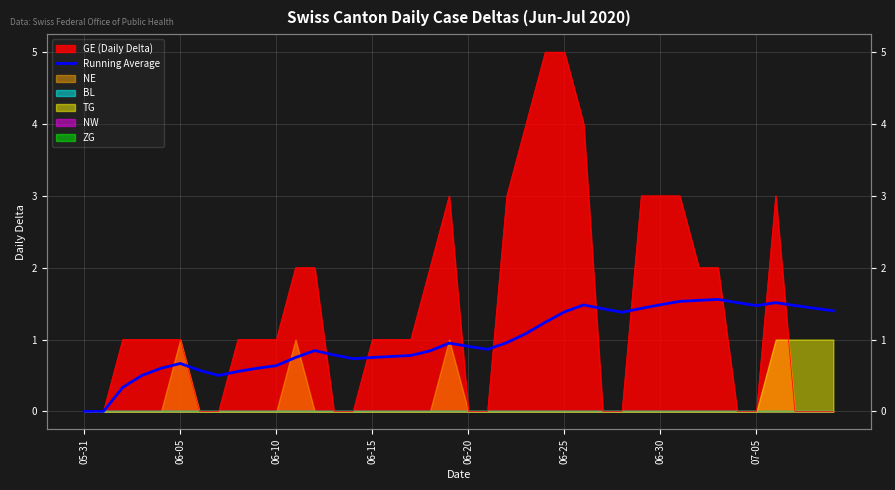

Reading left to right, what are all the values shown in this chart?

0.0	0.0	0.3	0.5	0.6	0.7	0.6	0.5	0.6	0.6	0.6	0.8	0.8	0.8	0.7	0.8	0.8	0.8	0.8	0.9	0.9	0.9	1.0	1.1	1.2	1.4	1.5	1.4	1.4	1.4	1.5	1.5	1.5	1.6	1.5	1.5	1.5	1.5	1.4	1.4